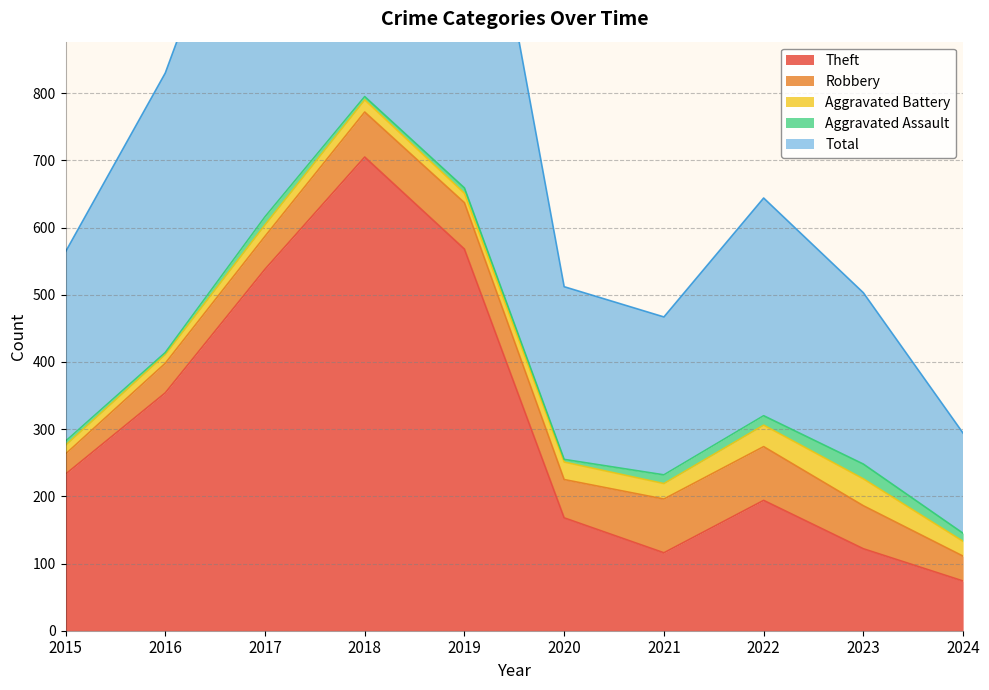

Reading left to right, transcribe all the data shown in this chart.

Theft: 233	354	538	705	568	168	116	194	122	74
Robbery: 30	44	49	67	69	57	80	80	64	37
Aggravated Battery: 13	13	17	18	14	26	23	32	40	22
Aggravated Assault: 6	3	12	5	8	4	13	14	22	12
Total: 282	416	617	797	660	257	235	324	255	149